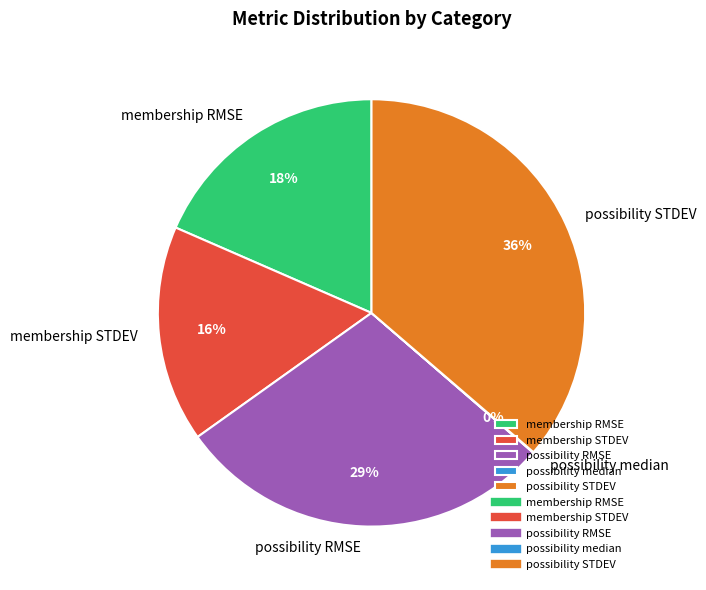

The possibility RMSE slice represents 29% of the pie. True or false?

True